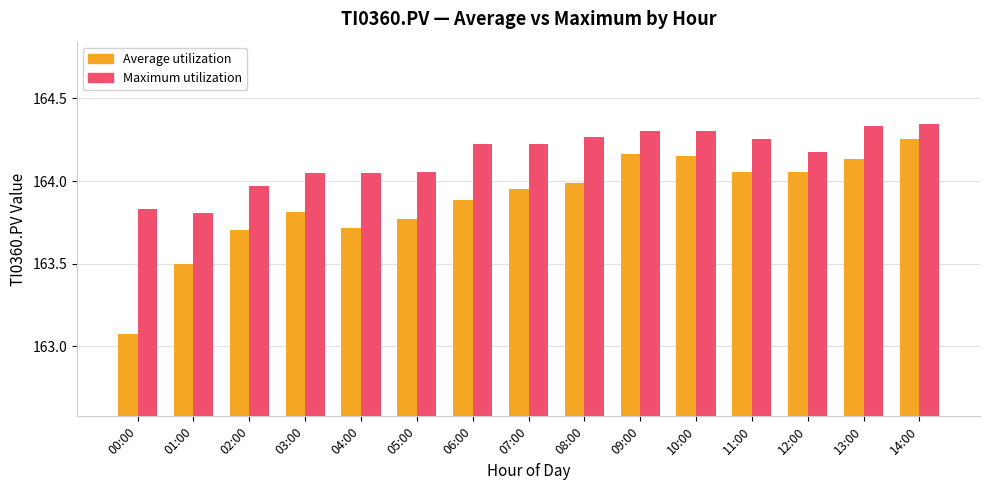

What is the label of the 5th bar from the left?

04:00